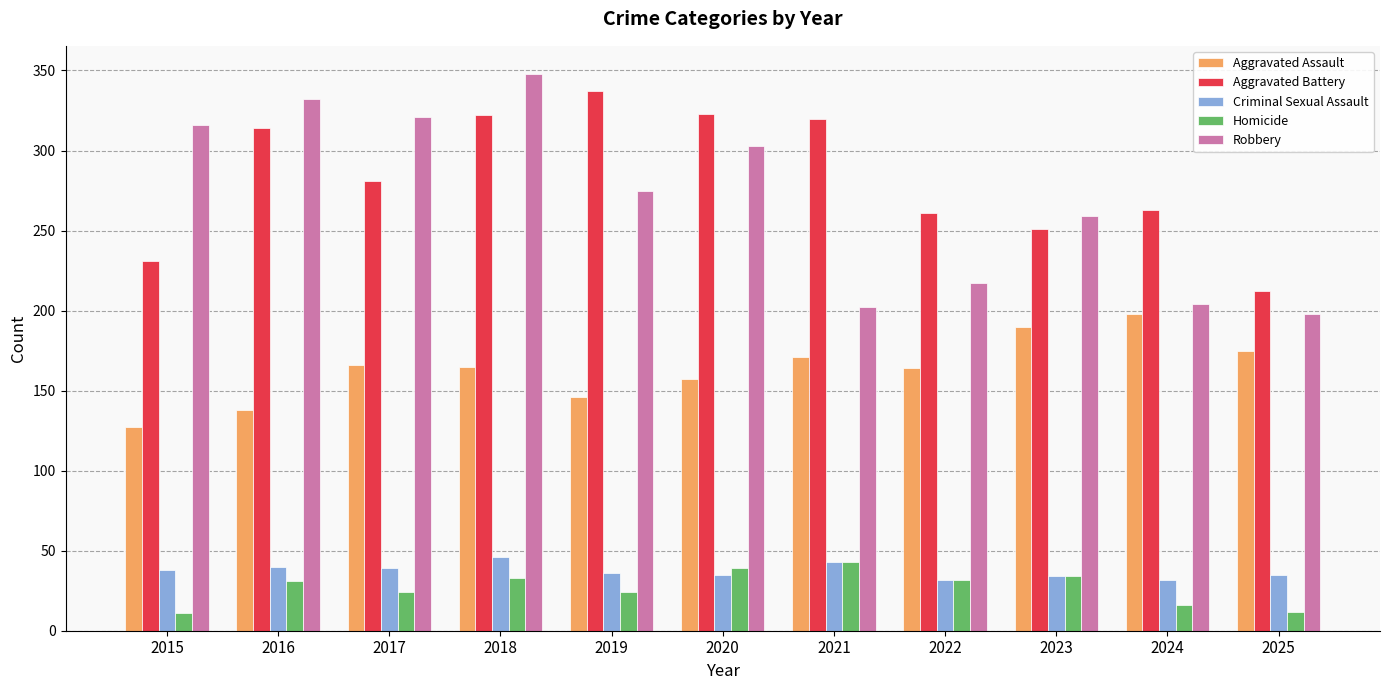

What is the greatest value displayed?

348